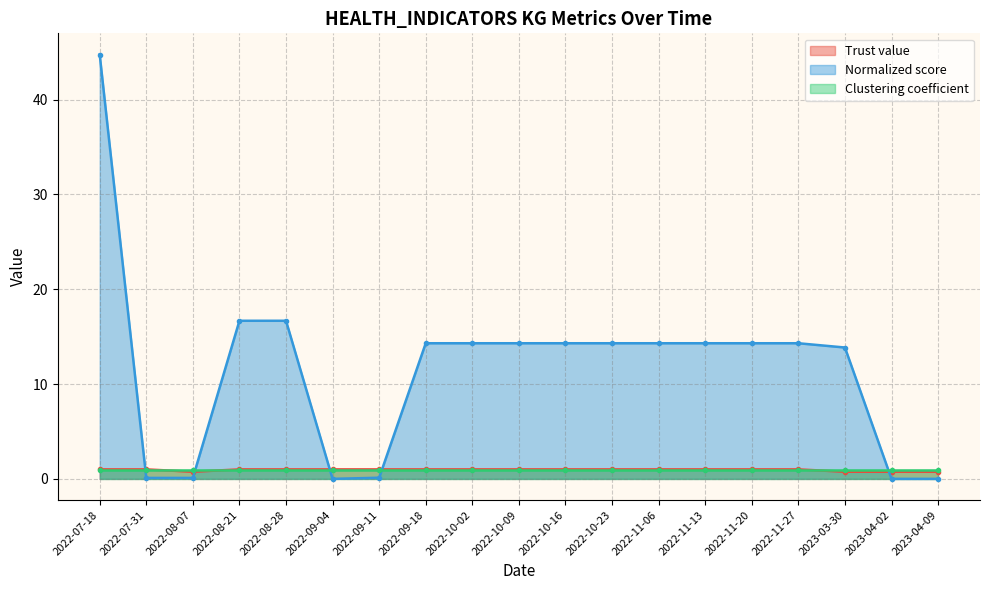

Which category has the lowest value in the Trust value series?

2022-08-07